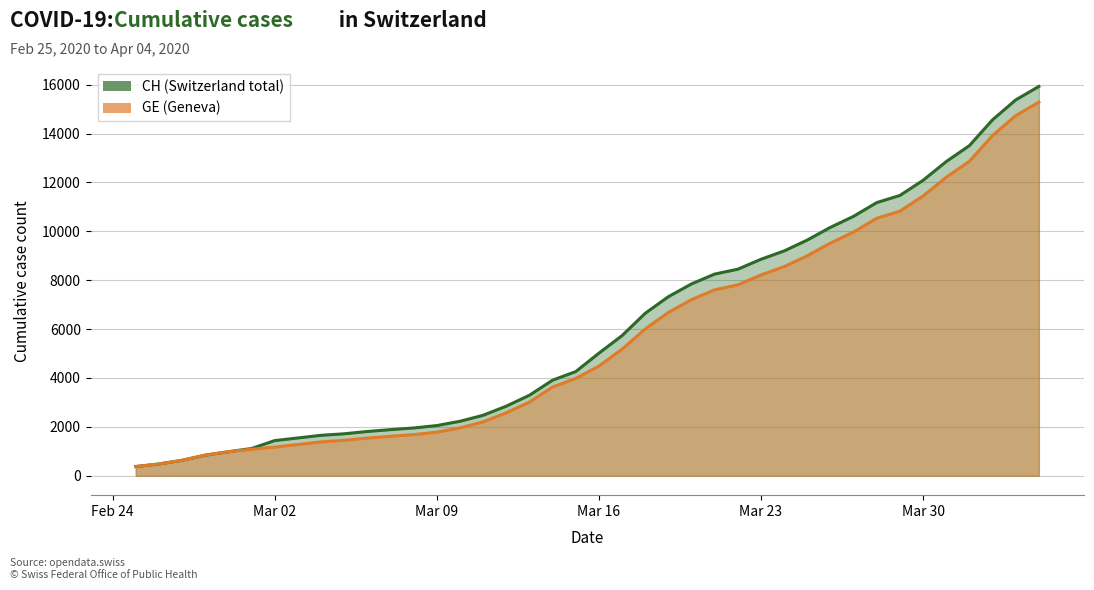

What is the maximum value for CH?

15926